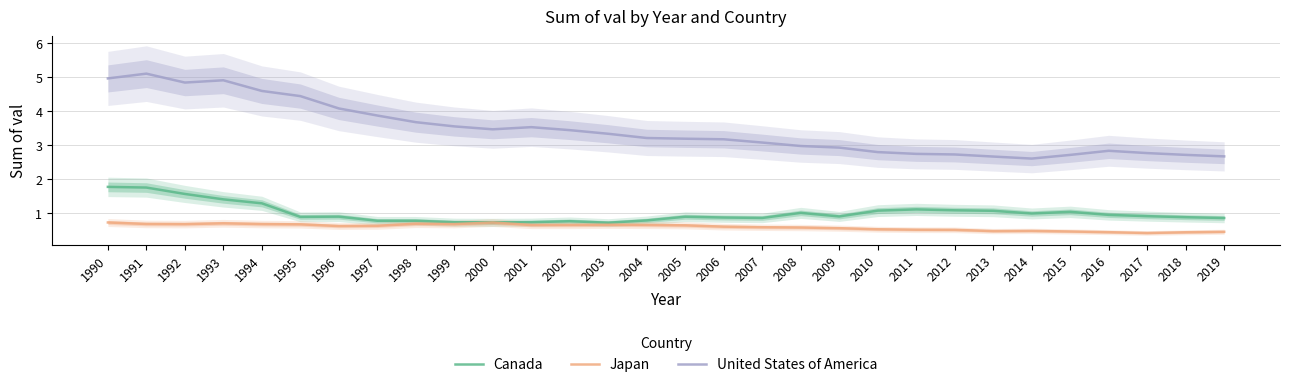

In Canada, how many points are lower than both neighbors (excluding endpoints)?

6